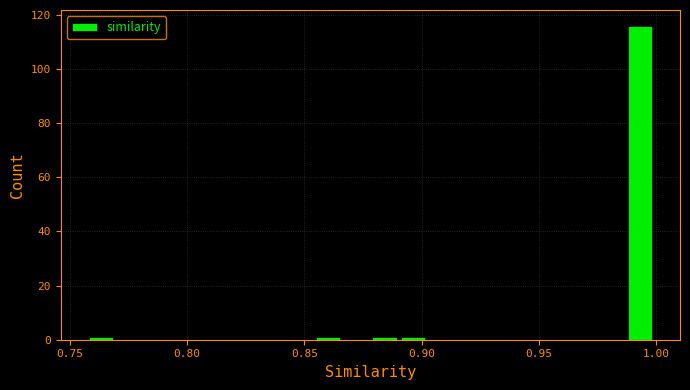

Read against the x-axis, roughly where is the centre of the tallest bar?

0.995